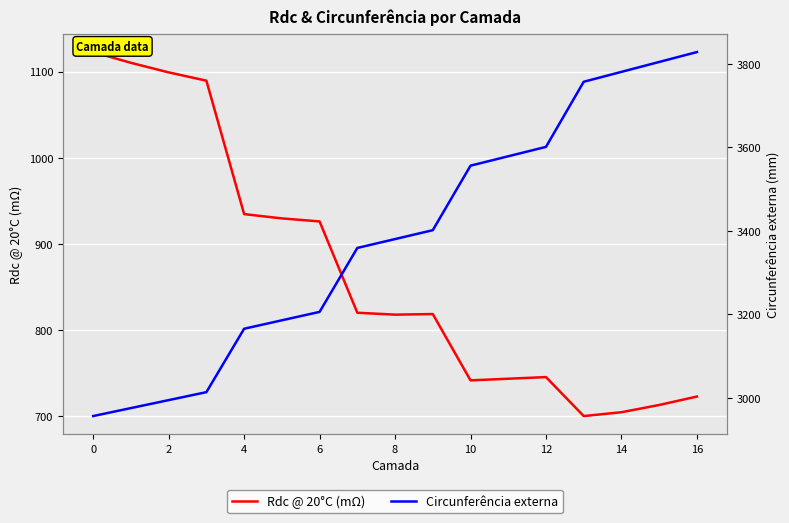

What is the minimum value shown in the chart?

700.2